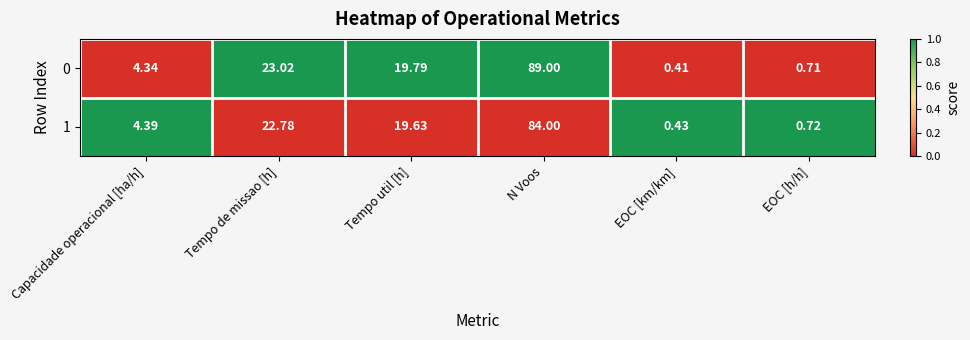

Which series has the largest total across all categories?

0